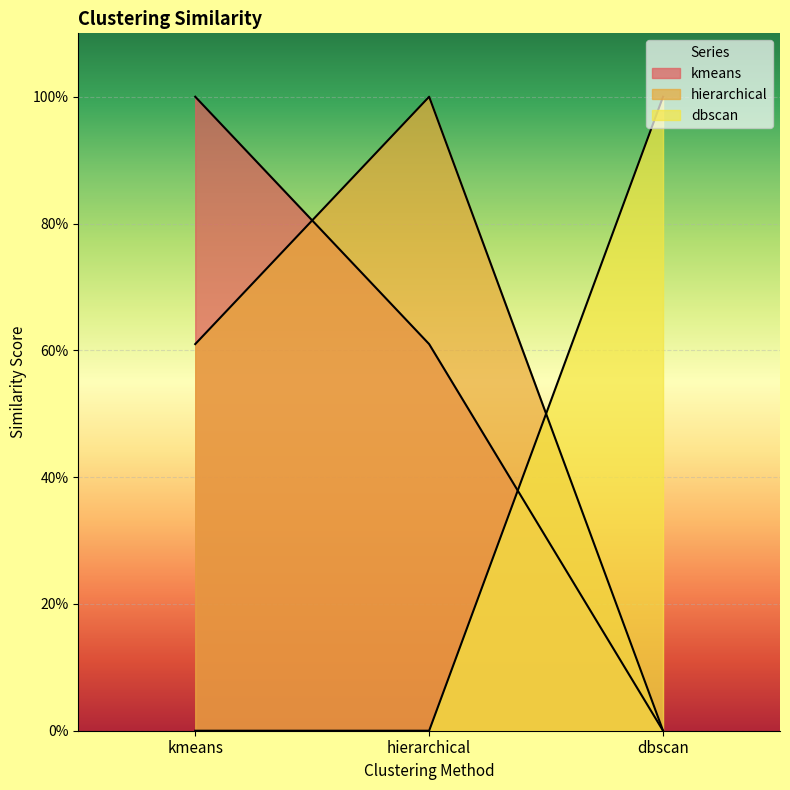

Reading left to right, extract all data points from this chart.

kmeans: 1.0	0.6	0.0
hierarchical: 0.6	1.0	0.0
dbscan: 0.0	0.0	1.0